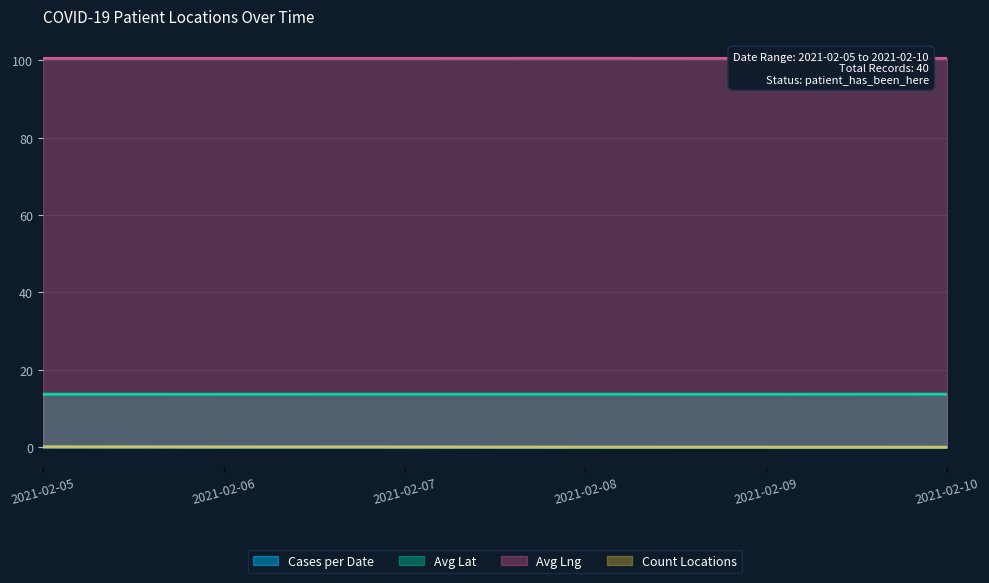

At how many categories does at least one series exceed 17?

6